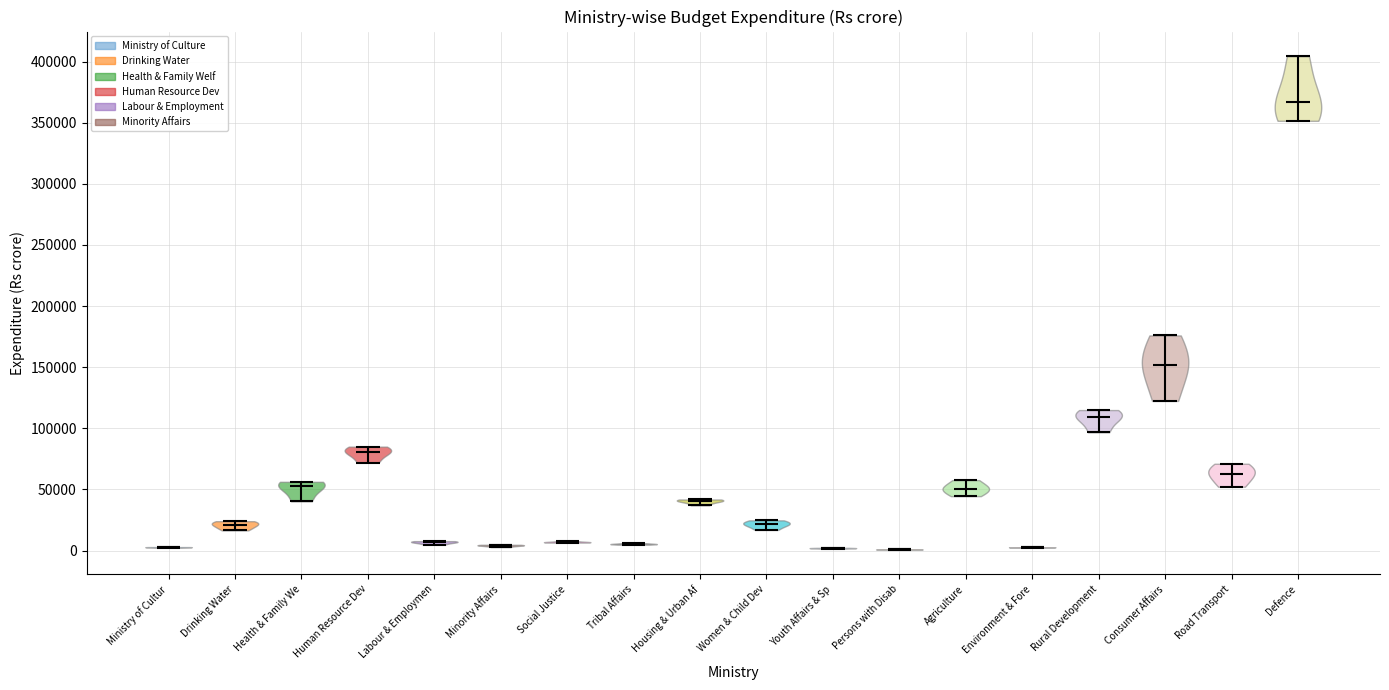

Reading left to right, read every violin against the y-axis: where its median line is, and the lowest and highest points it reaches. The values are not printed on the chart, so give them approximately, as read against the axis.

Ministry of Cultur: median line 5000, lowest point 0, highest point 5000
Drinking Water: median line 20000, lowest point 15000, highest point 25000
Health & Family We: median line 55000, lowest point 40000, highest point 55000
Human Resource Dev: median line 80000, lowest point 70000, highest point 85000
Labour & Employmen: median line 5000, lowest point 5000, highest point 10000
Minority Affairs: median line 5000, lowest point 5000, highest point 5000
Social Justice: median line 5000, lowest point 5000, highest point 10000
Tribal Affairs: median line 5000, lowest point 5000, highest point 5000
Housing & Urban Af: median line 40000, lowest point 35000, highest point 40000
Women & Child Dev: median line 20000, lowest point 15000, highest point 25000
Youth Affairs & Sp: median line 0, lowest point 0, highest point 0
Persons with Disab: median line 0, lowest point 0, highest point 0
Agriculture: median line 50000, lowest point 45000, highest point 60000
Environment & Fore: median line 5000, lowest point 0, highest point 5000
Rural Development: median line 110000, lowest point 95000, highest point 115000
Consumer Affairs: median line 150000, lowest point 120000, highest point 175000
Road Transport: median line 65000, lowest point 50000, highest point 70000
Defence: median line 365000, lowest point 350000, highest point 405000